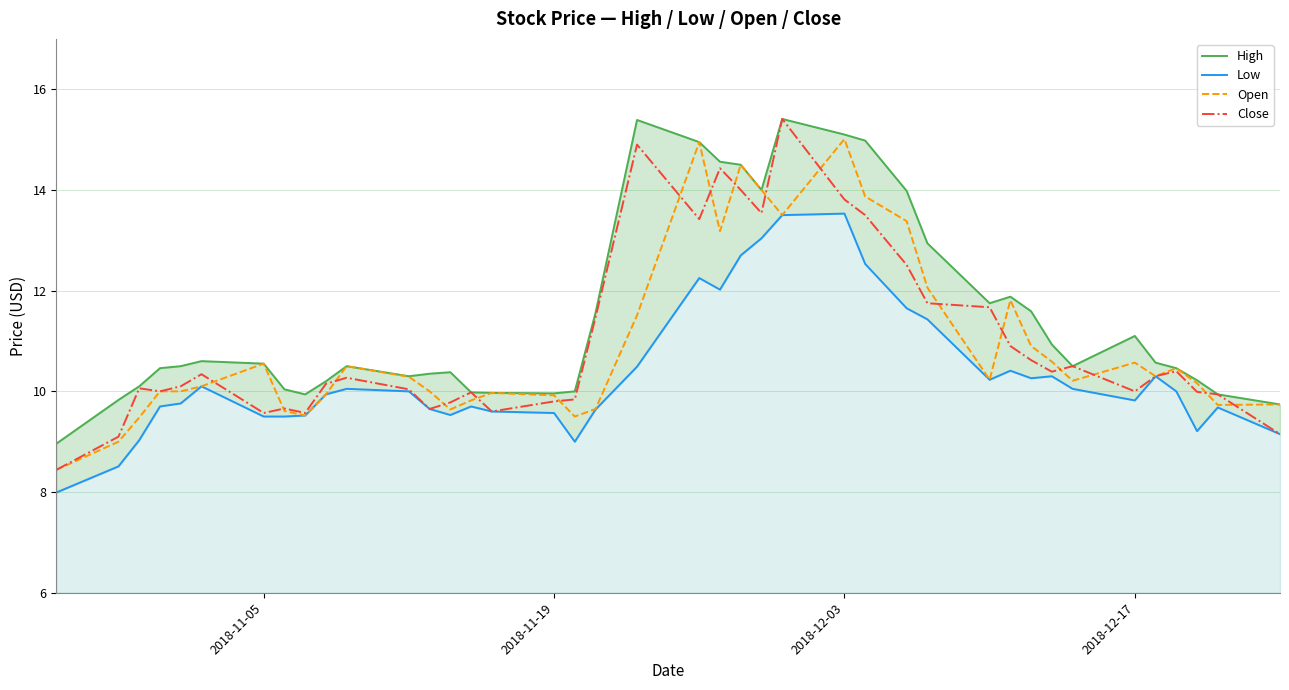

True or false: Open has a value of 9.9 at 2018-11-19.

True